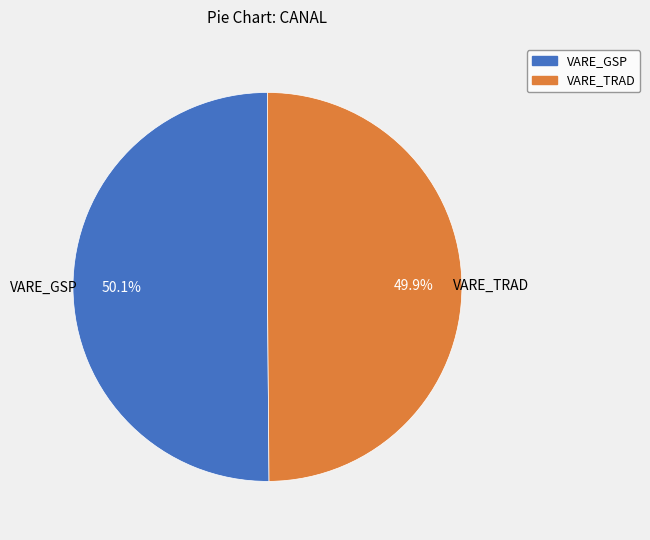

To the nearest percent, what is the difference between the largest and smallest slice percentages?

0%